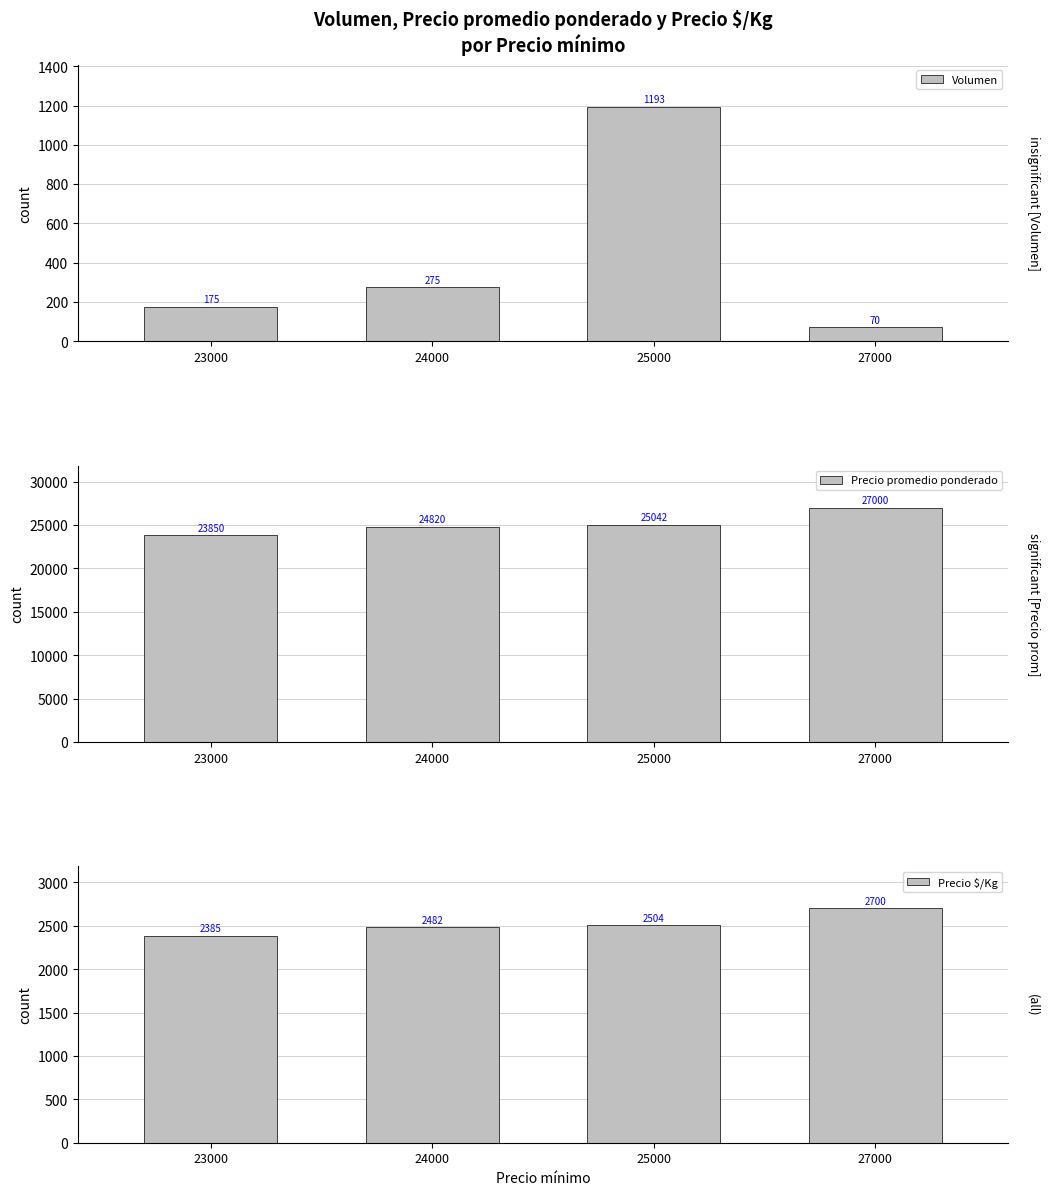

Reading right to left, what are all the values shown in this chart?

Volumen: 27000=70	25000=1193	24000=275	23000=175
Precio promedio ponderado: 27000=27000	25000=25042	24000=24820	23000=23850
Precio $/Kg: 27000=2700	25000=2504	24000=2482	23000=2385